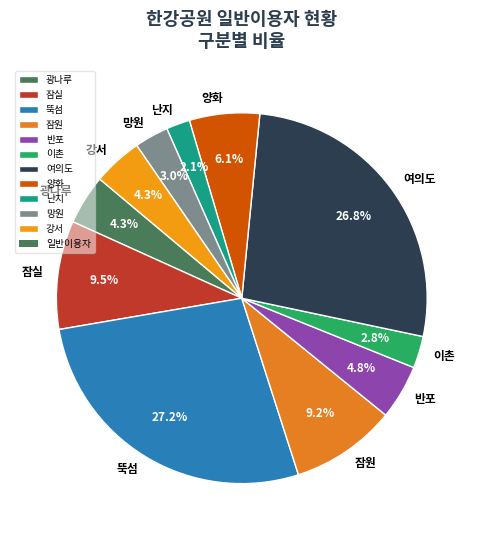

Is 광나루 the majority of the pie?

No